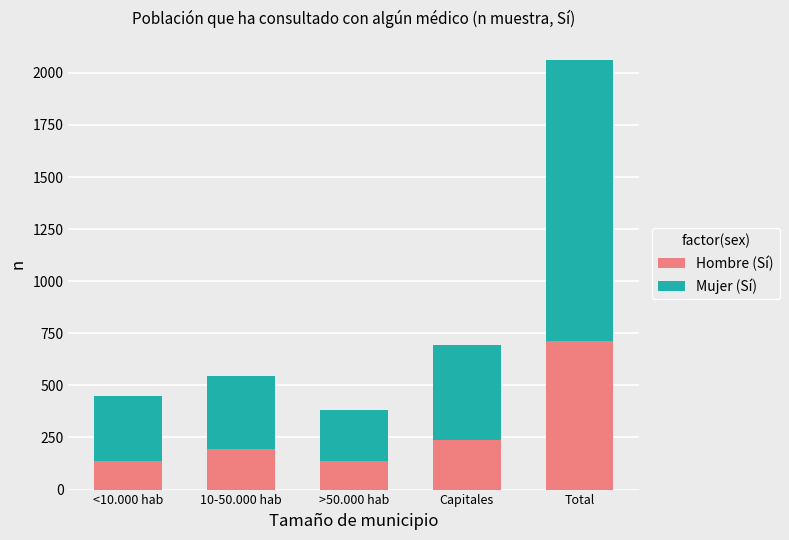

What are all the series names shown in the legend?

Hombre (Sí), Mujer (Sí)